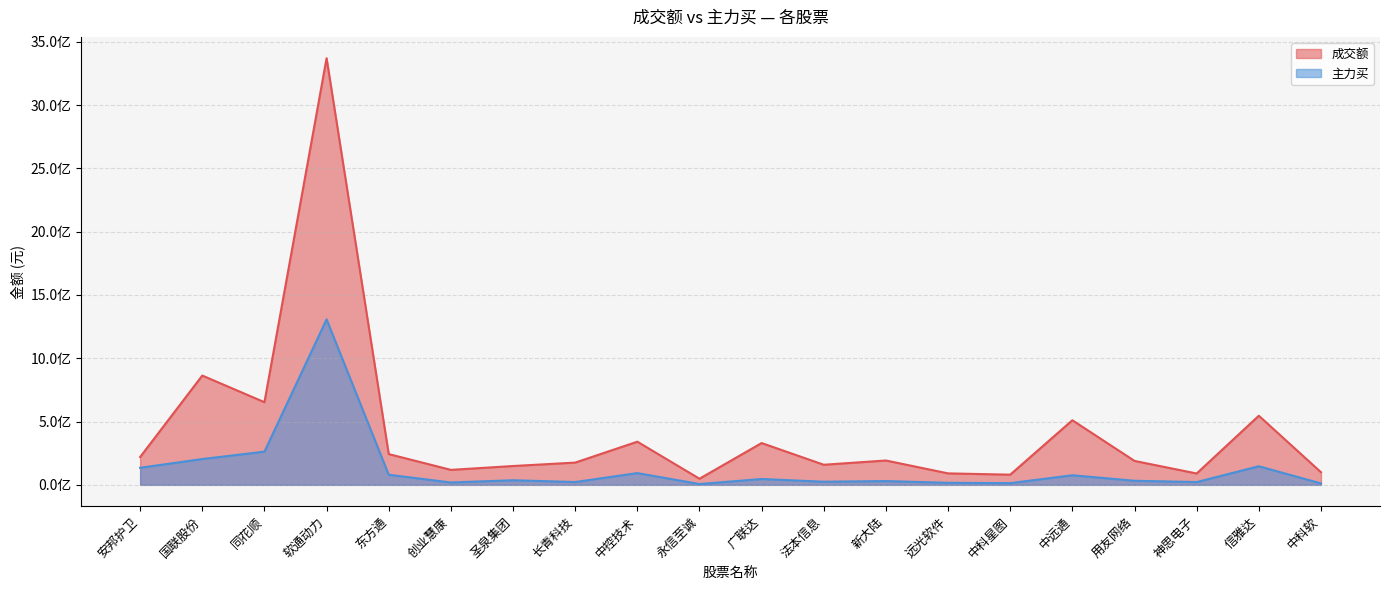

Which has a higher value, 远光软件 or 中控技术?

中控技术